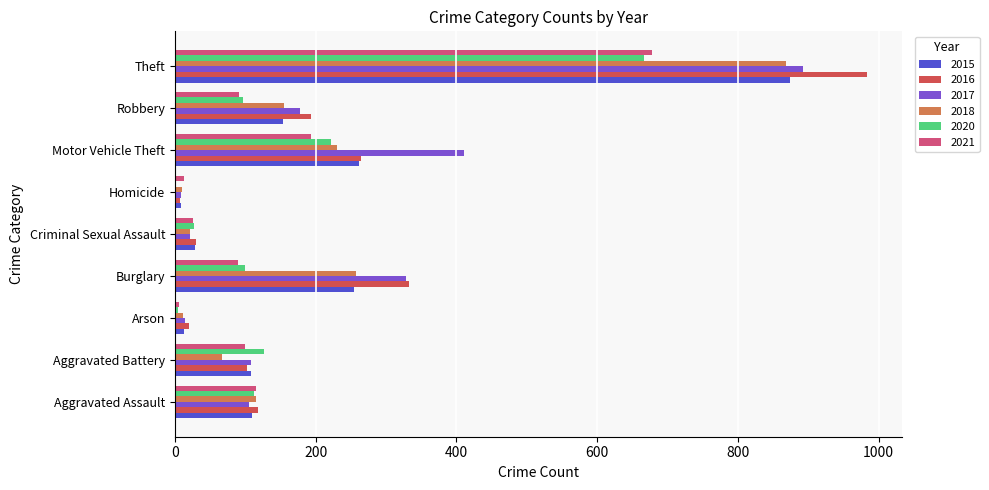

What are all the series names shown in the legend?

2015, 2016, 2017, 2018, 2020, 2021